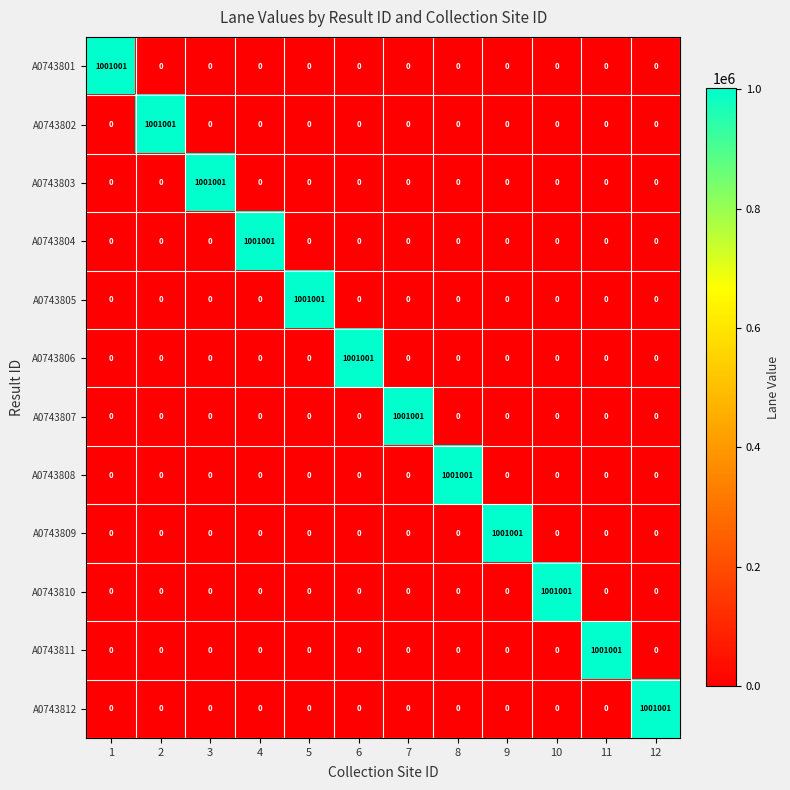

What is the difference between the highest and lowest values at 5?

1001001